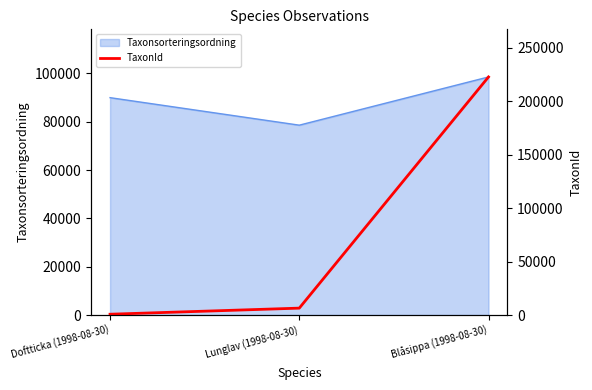

What is the smallest value displayed?

760